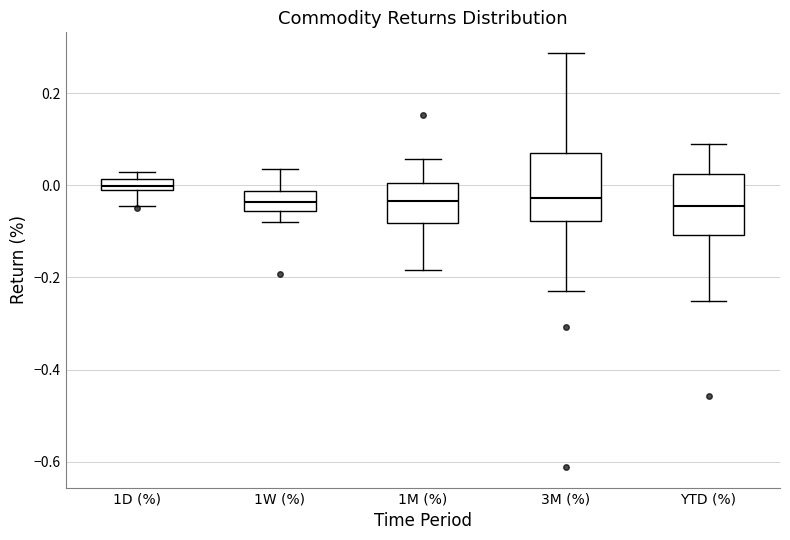

Where does the upper whisker of the box for 3M (%) end on the y-axis? The values are not printed on the chart, so give them approximately, as read against the axis.

0.28